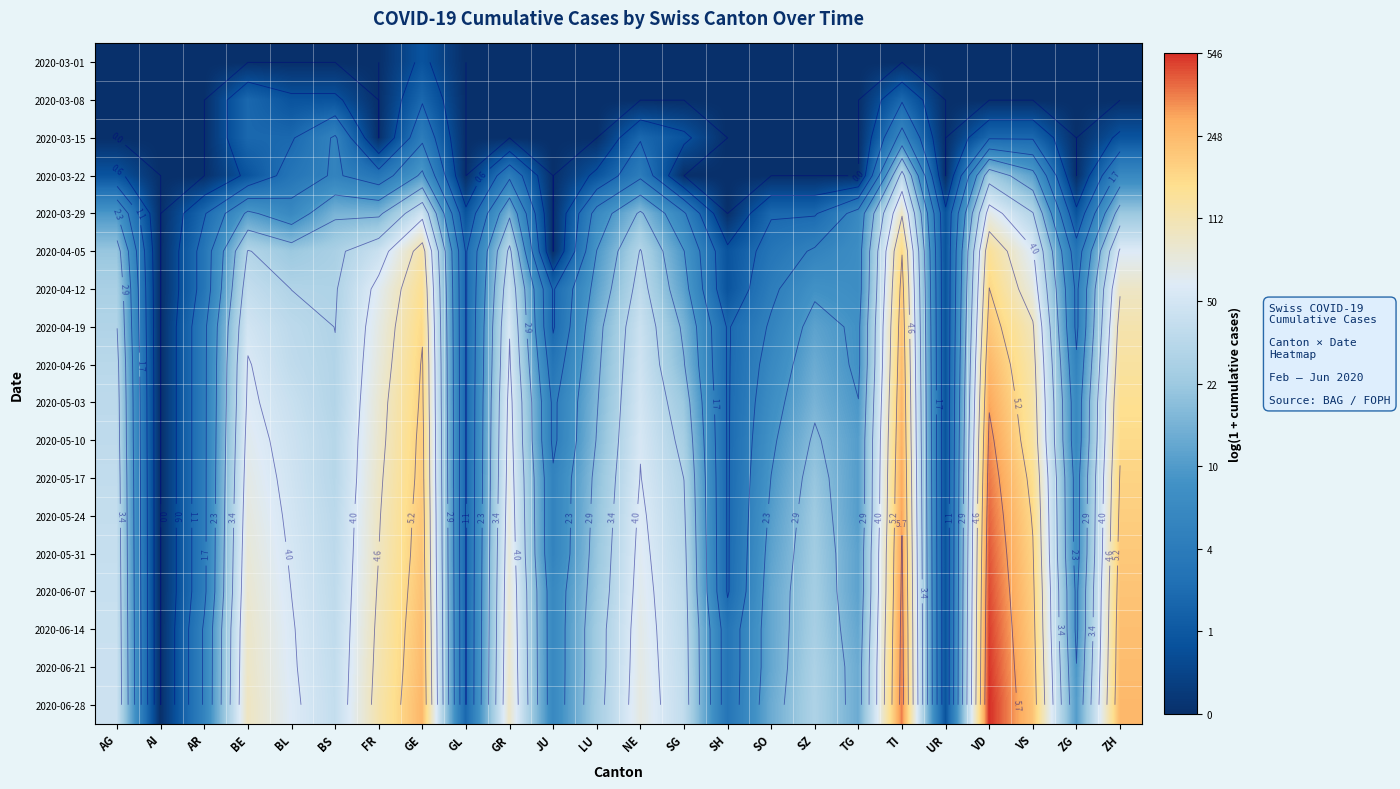

Count the number of data series in this chart.

18